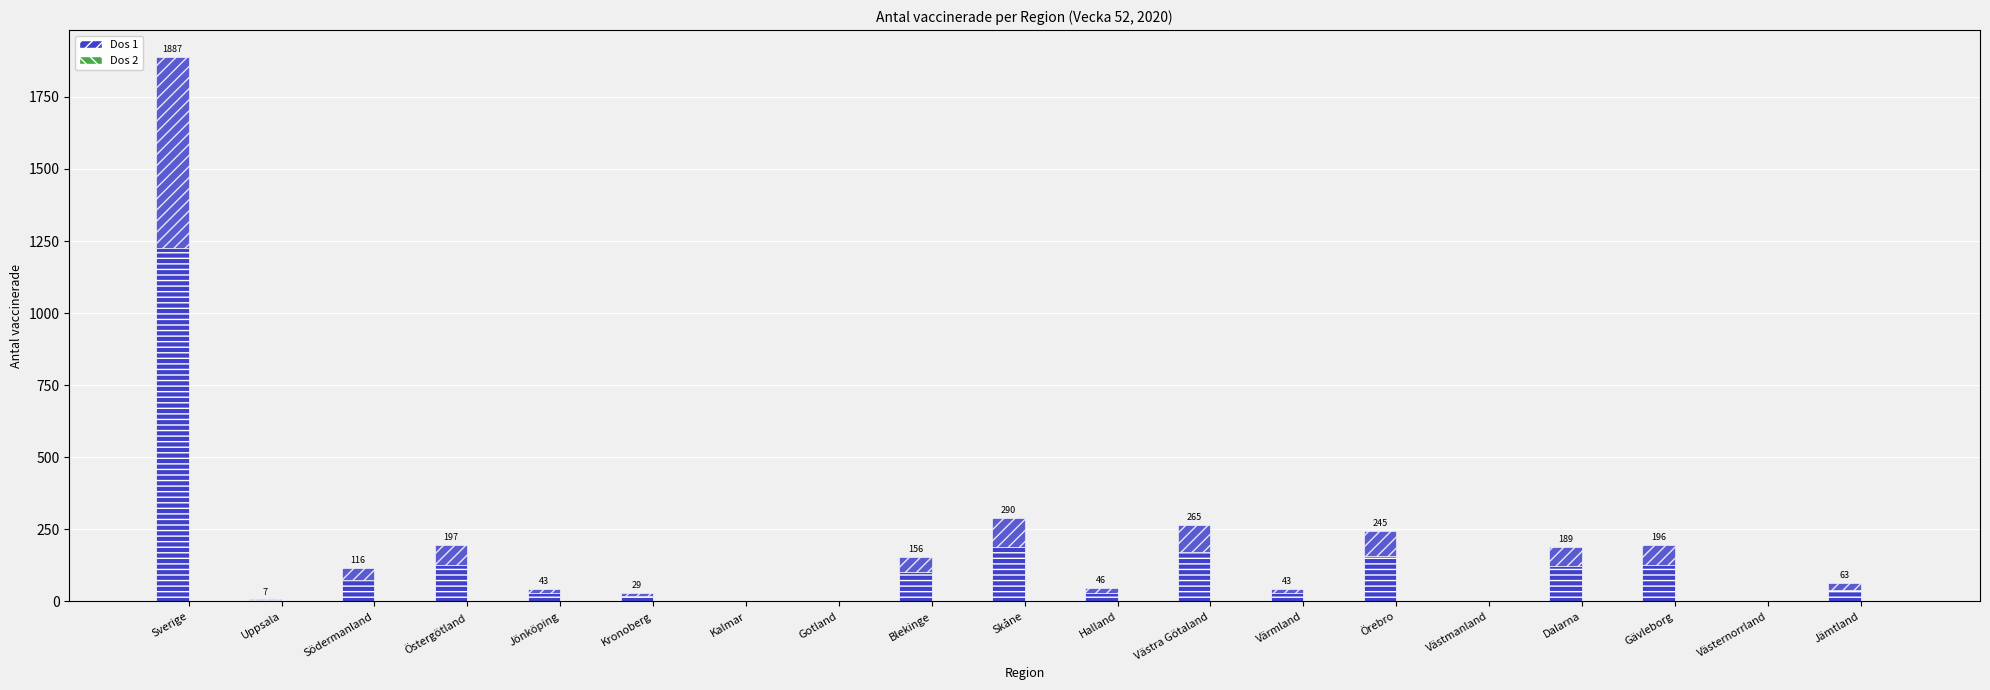

Count the number of categories in the chart.

19